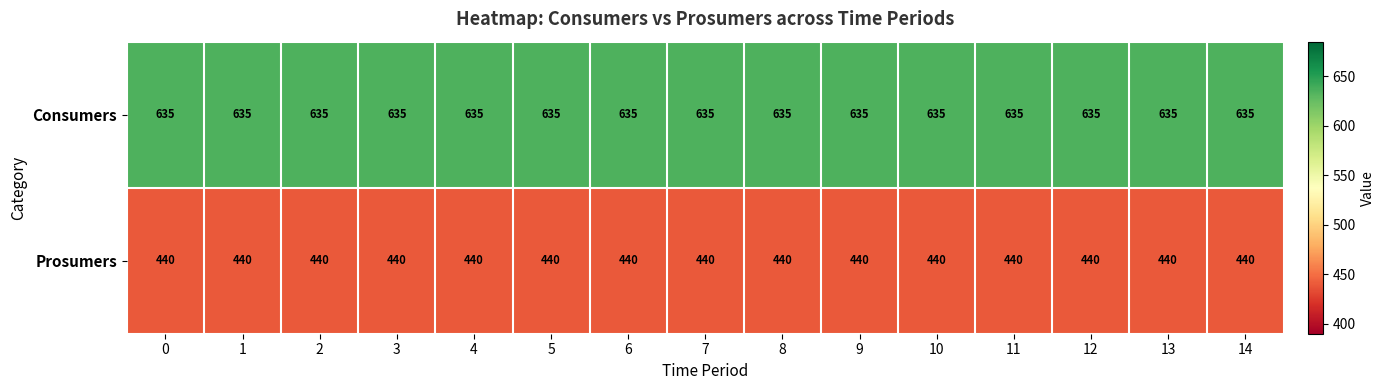

What is the average value of the Prosumers series?

440